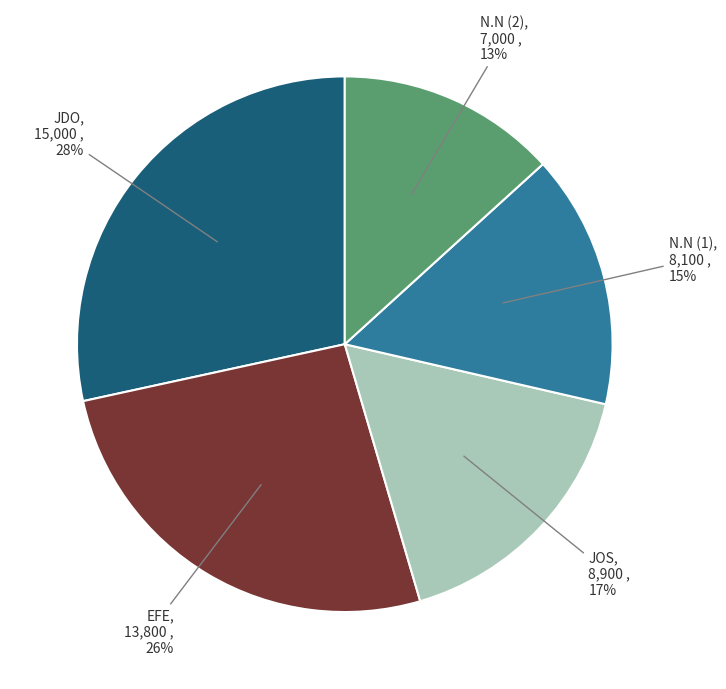

Rank the categories by value from lowest to highest.

N.N (2), N.N (1), JOS, EFE, JDO